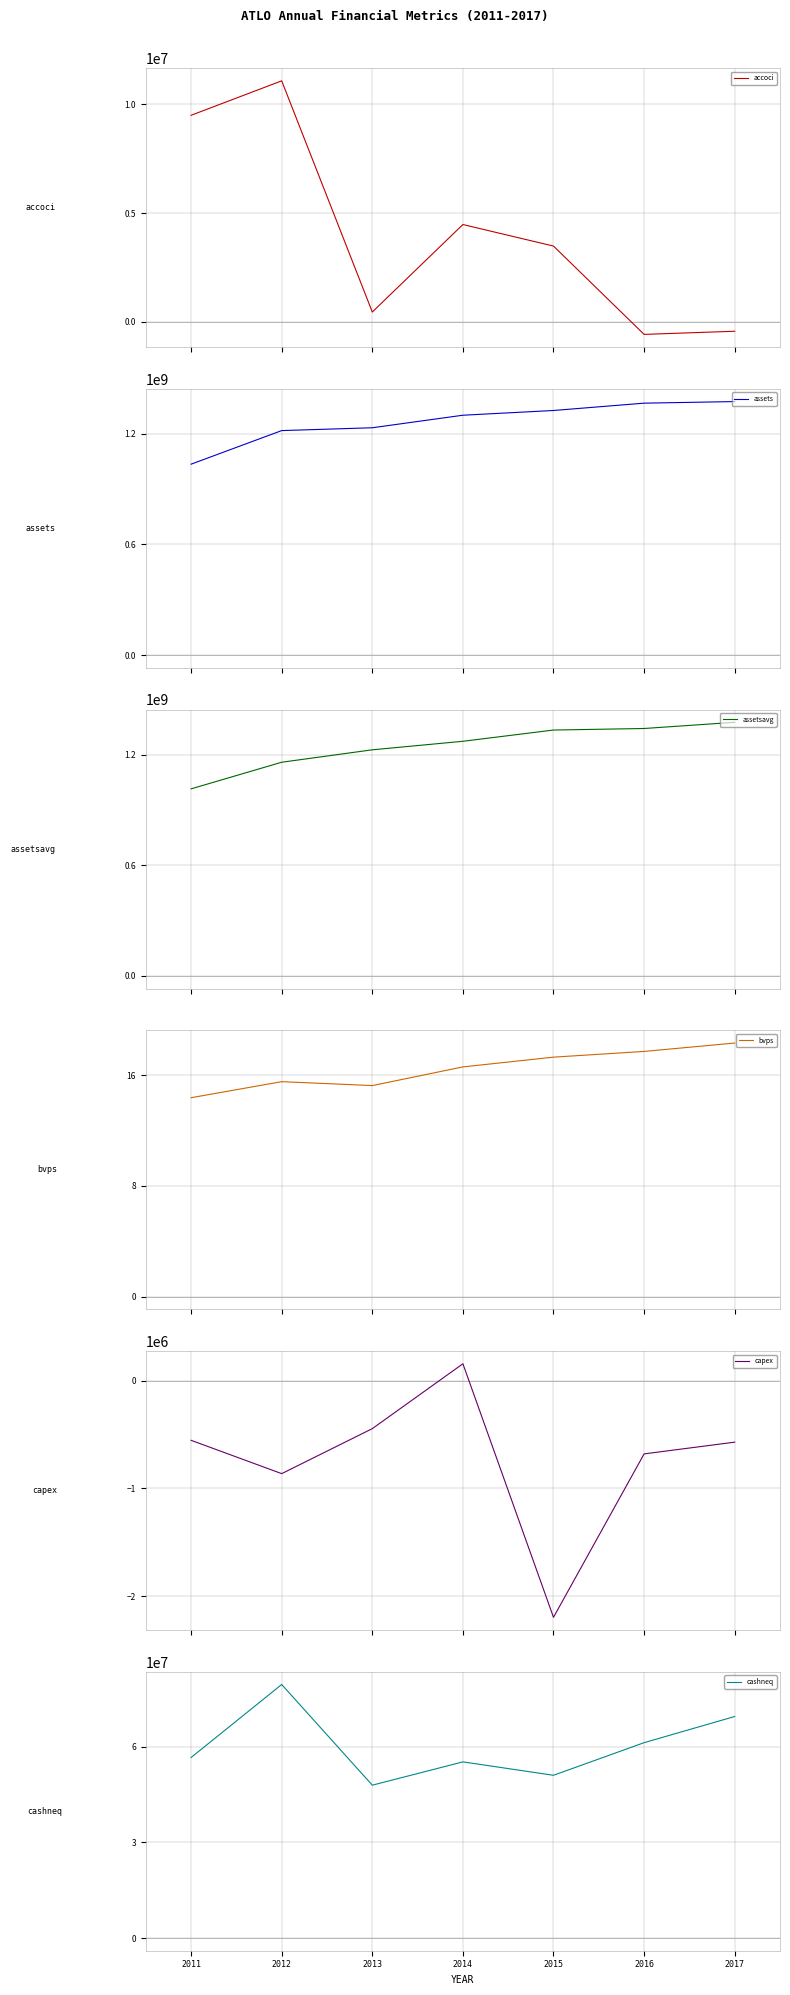

Where is the first local maximum for accoci?

2012